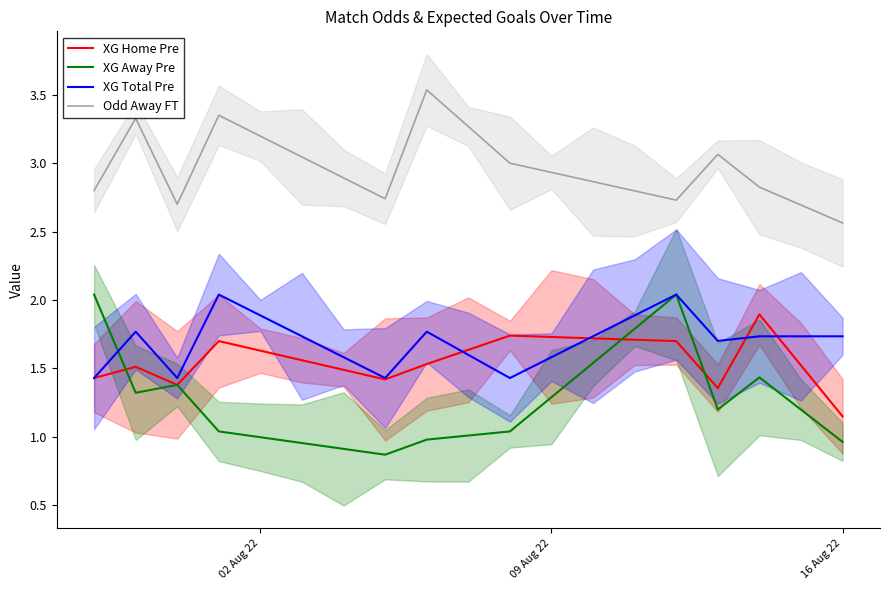

The XG Total Pre series shows 1.7 at 16 Aug 22. True or false?

True